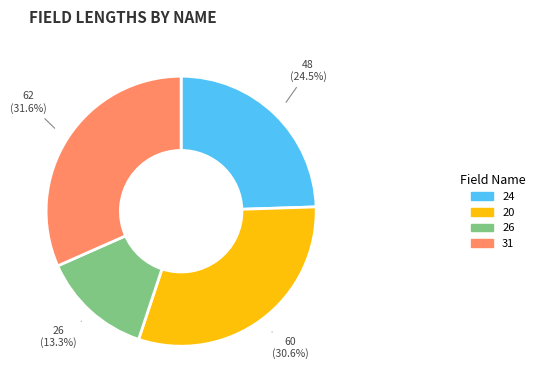

Does any single category account for the majority?

No